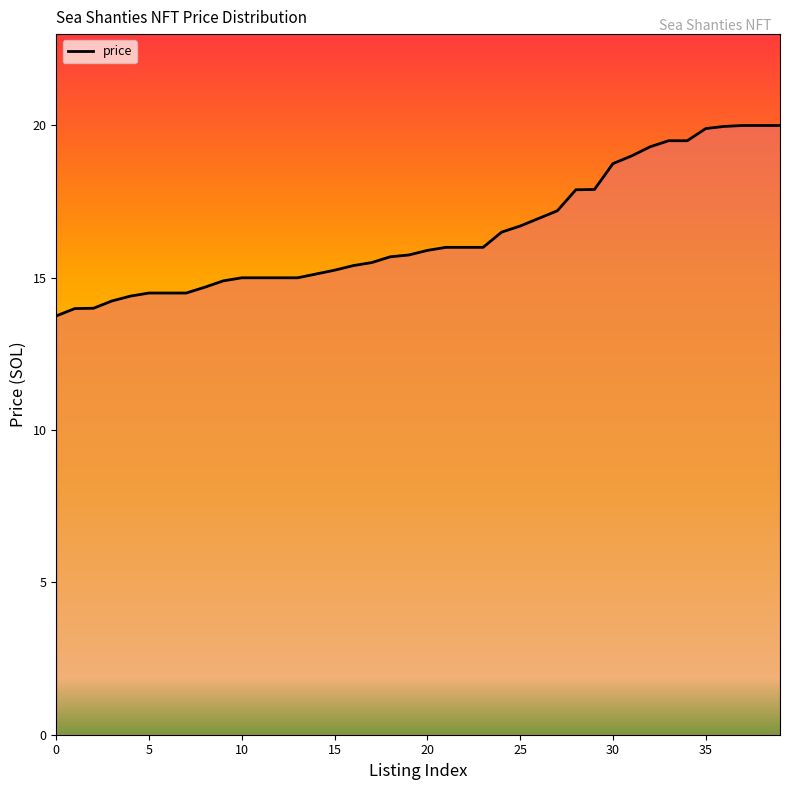

What is the maximum value shown in the chart?

20.0